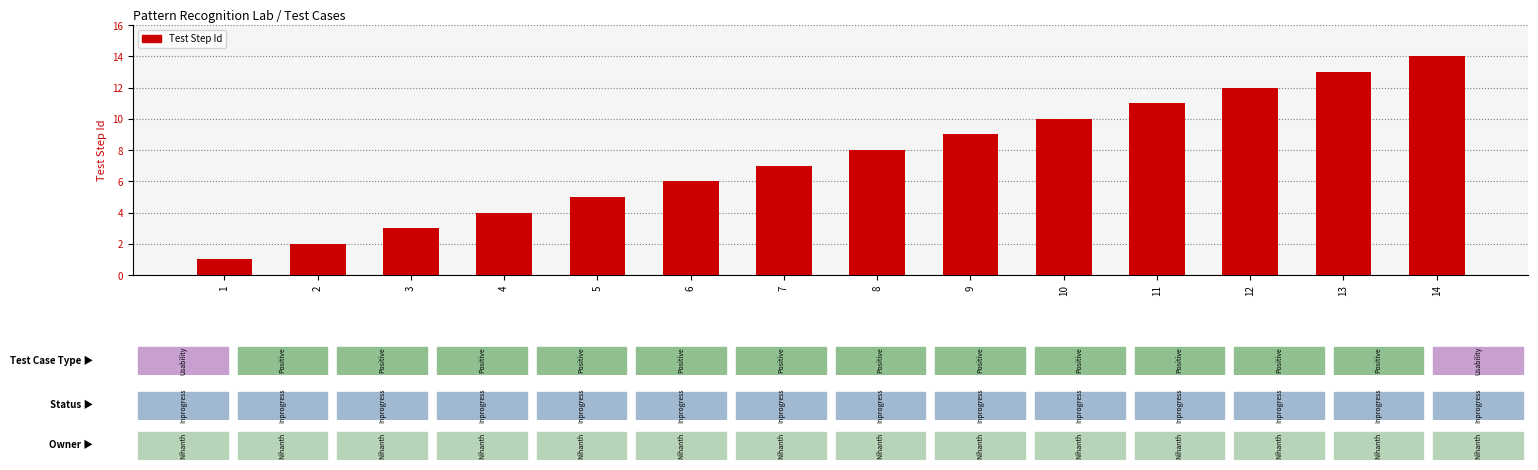

What is the difference between the maximum and minimum values?

13